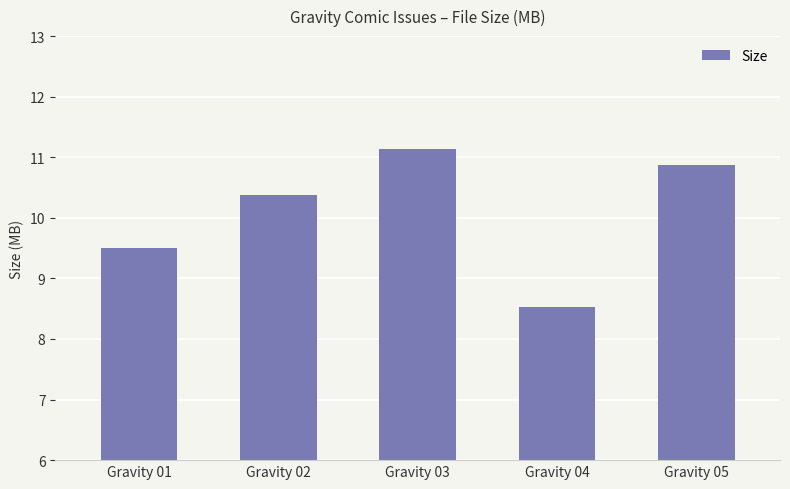

How many values are below 10?

2